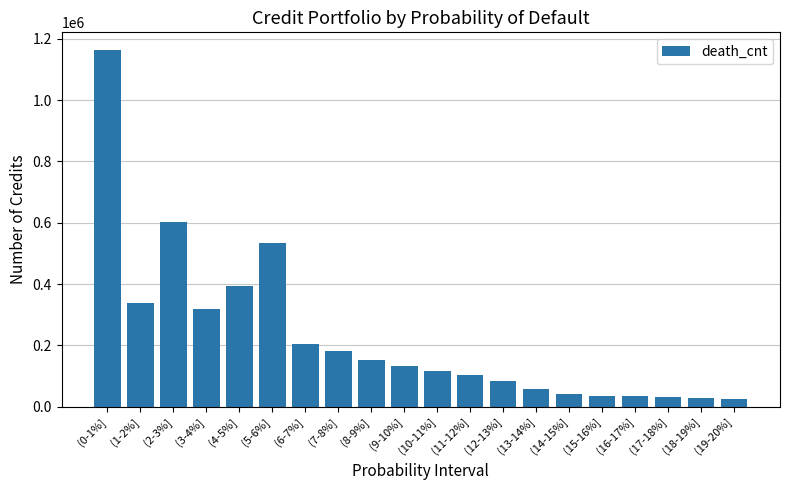

What position from the right is (5-6%]?

15